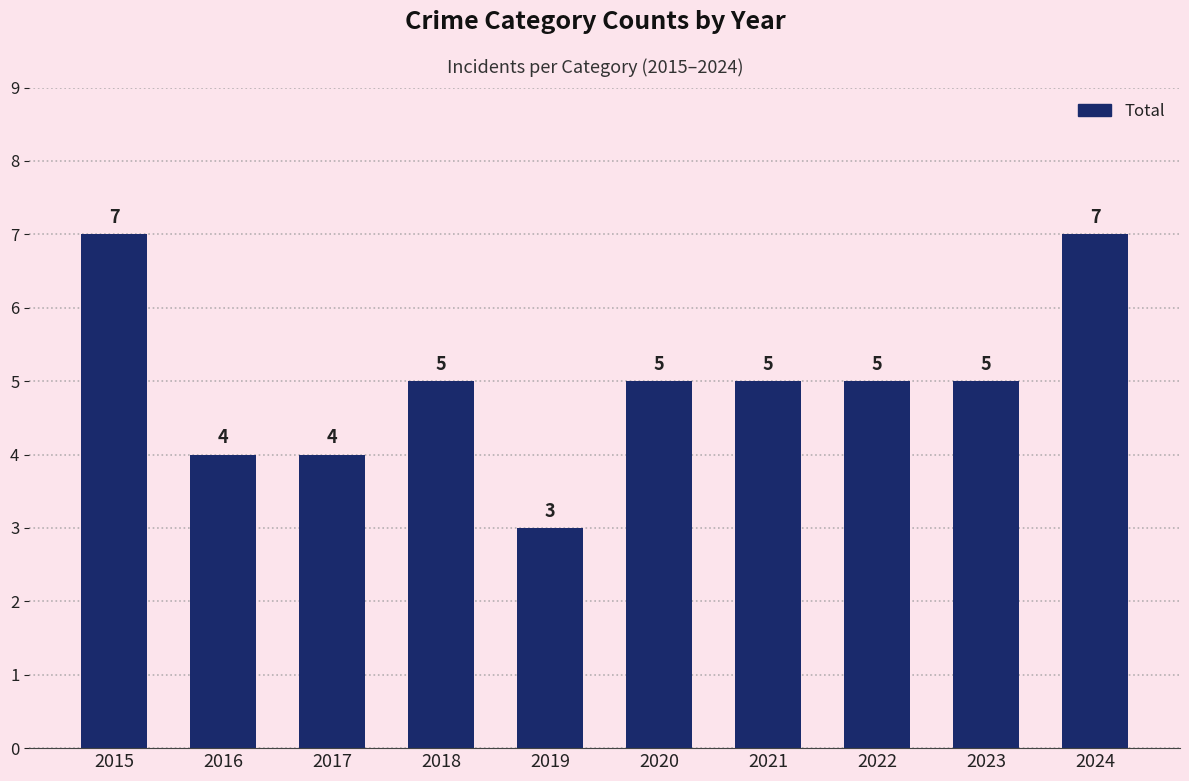

Which has a higher value, 2017 or 2019?

2017